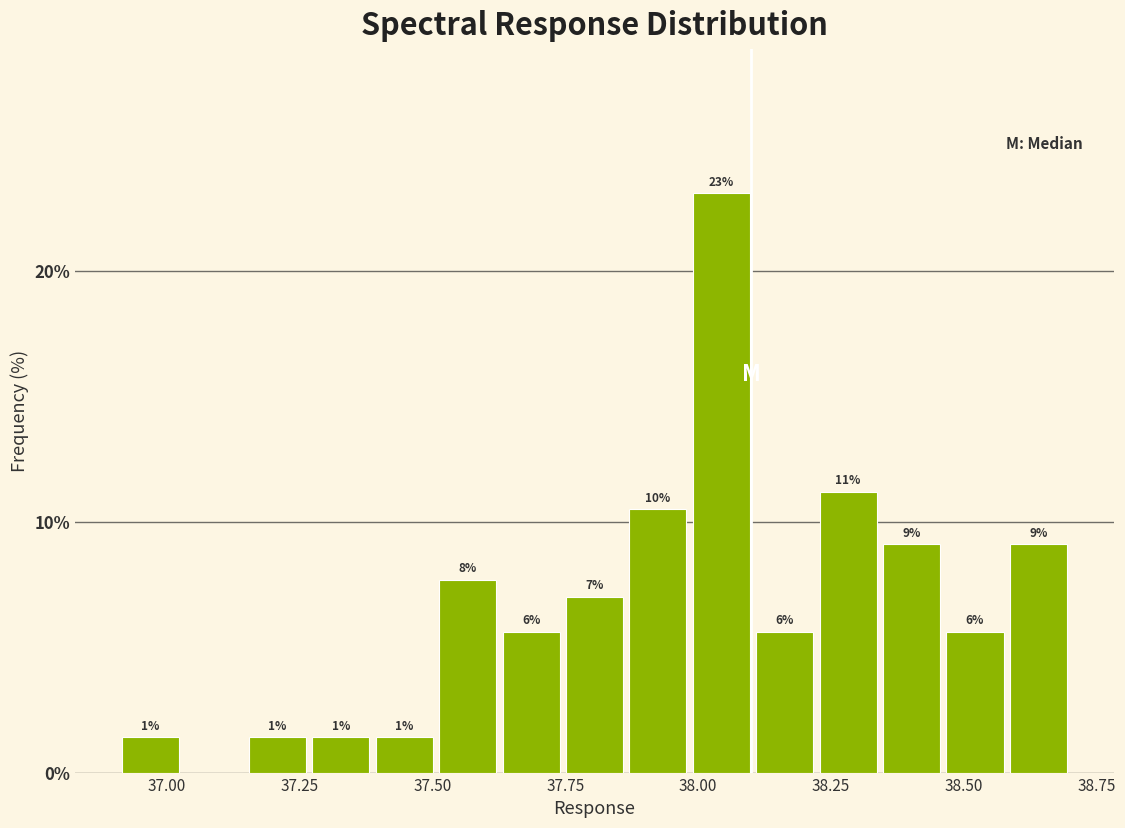

Read against the x-axis, roughly where is the centre of the tallest bar?

38.05